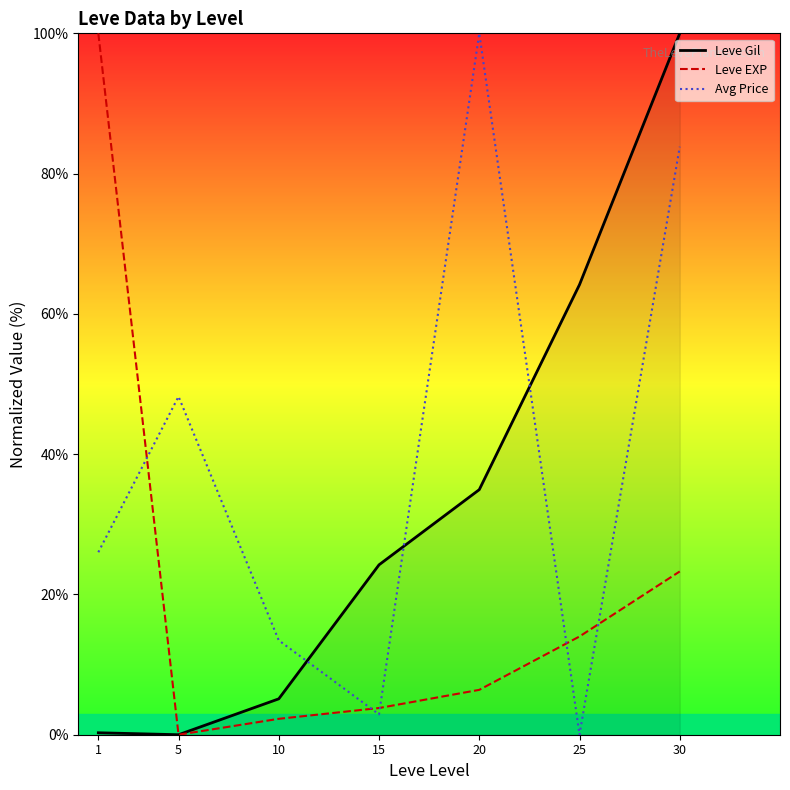

What is the total value across all series at 5?

48.2